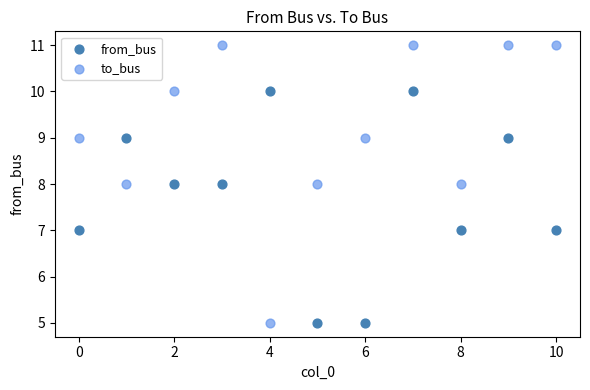

Which series has the largest Y range (max minus min)?

to_bus